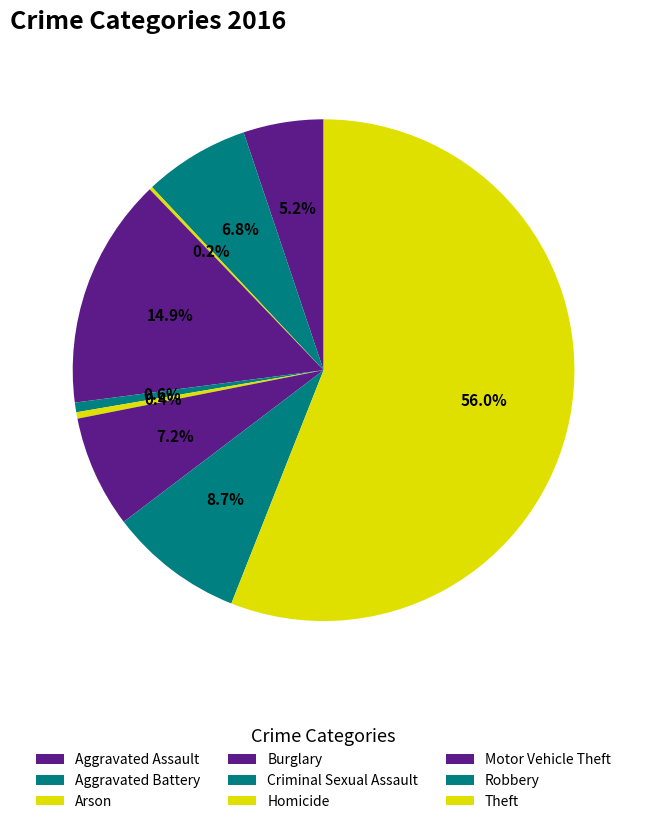

True or false: Arson accounts for 0% of the total.

True